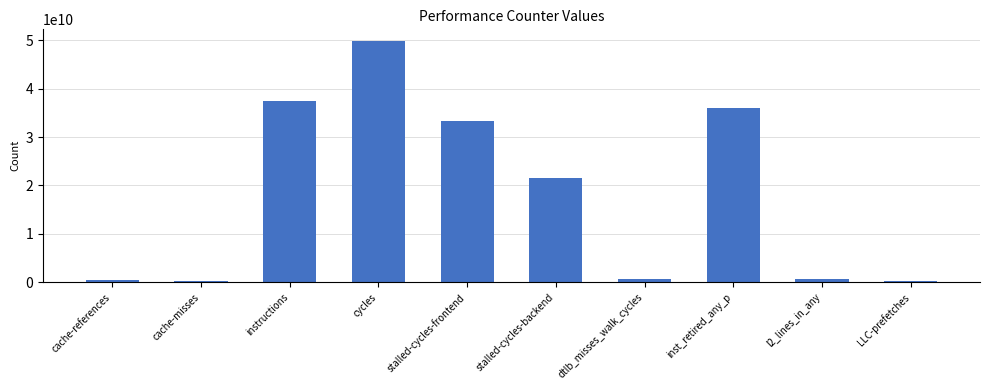

How many bars are there in total?

10